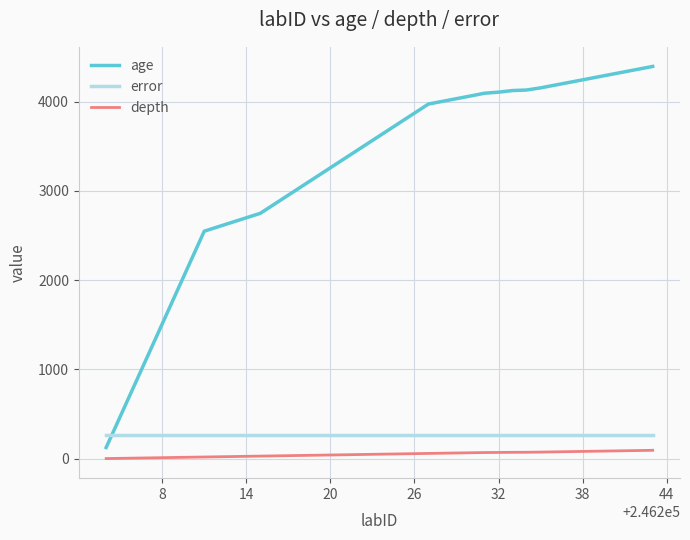

At how many categories does at least one series exceed 571?

38